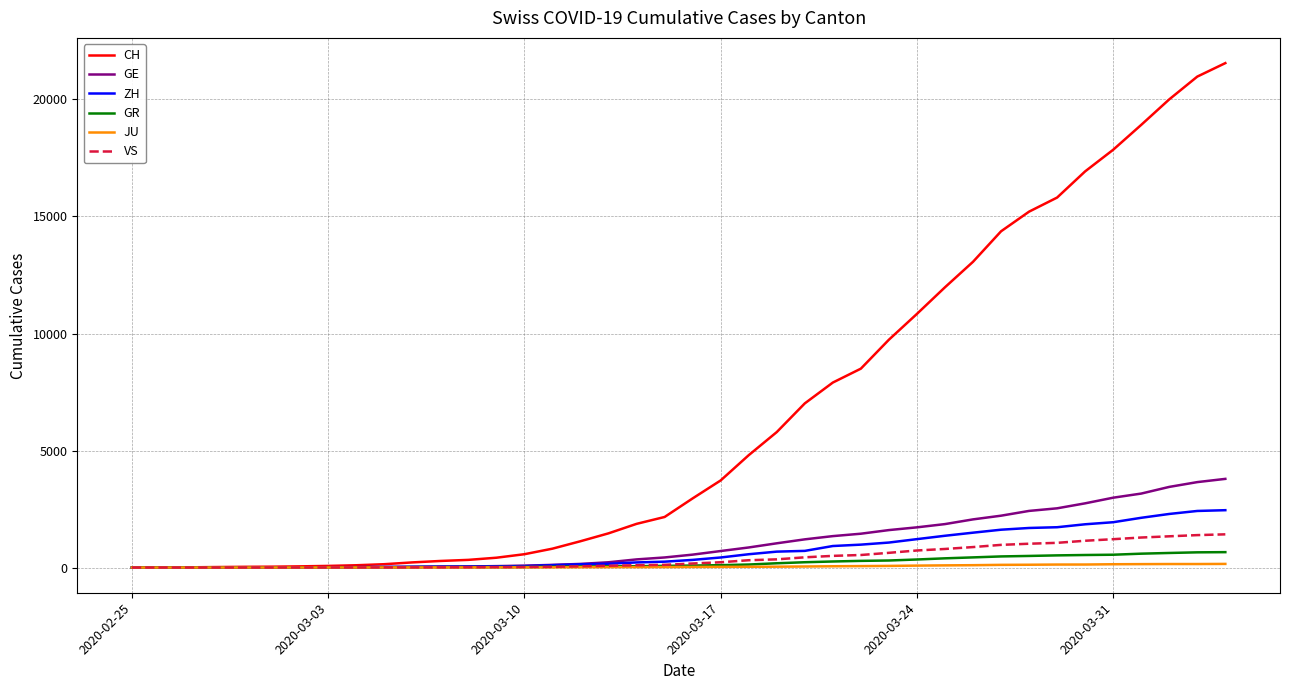

Which series has the largest range (max minus min)?

CH